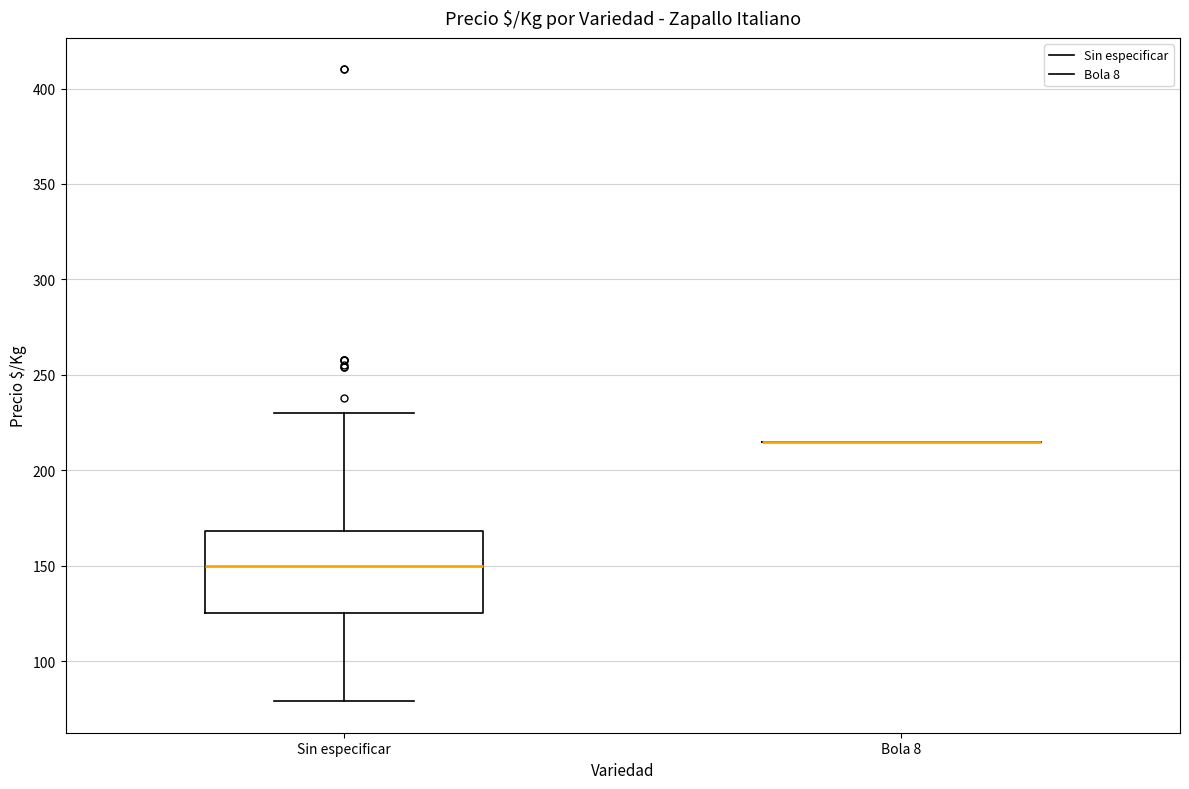

Reading left to right, transcribe this box plot: for each box, give where its median line is, the range the box spans, and where its two whiskers end, as read against the y-axis. The values are not printed on the chart, so give them approximately, as read against the axis.

Sin especificar: median 150, box 125 to 170, whiskers 80 to 230
Bola 8: box collapsed to a line at 215, whiskers 215 to 215